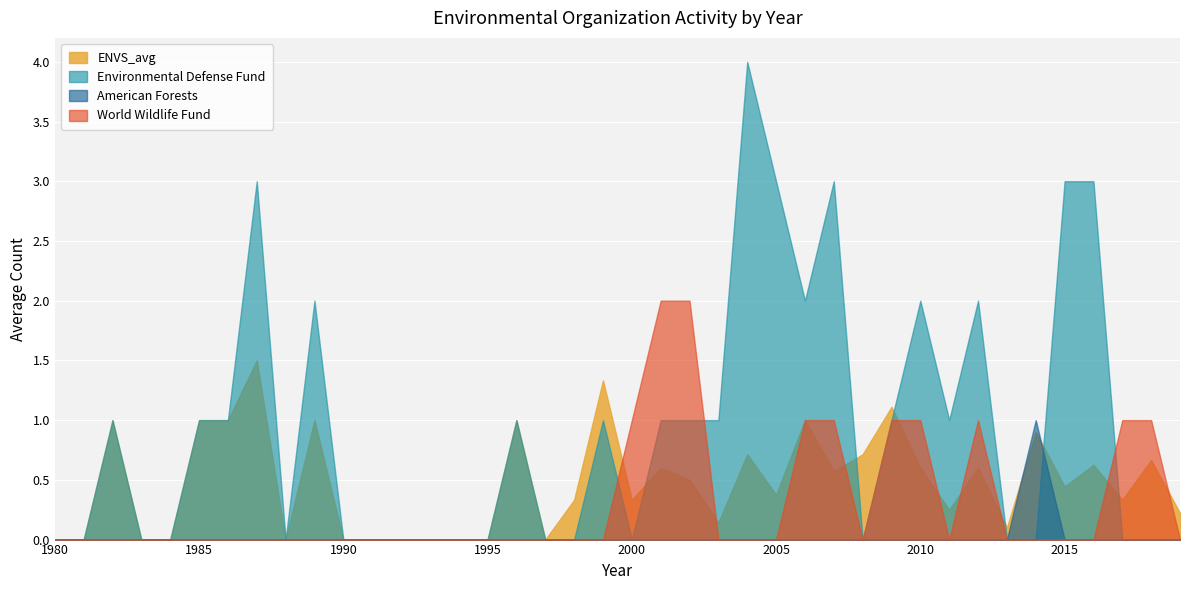

The American Forests series shows -0.5 at 1988. True or false?

False